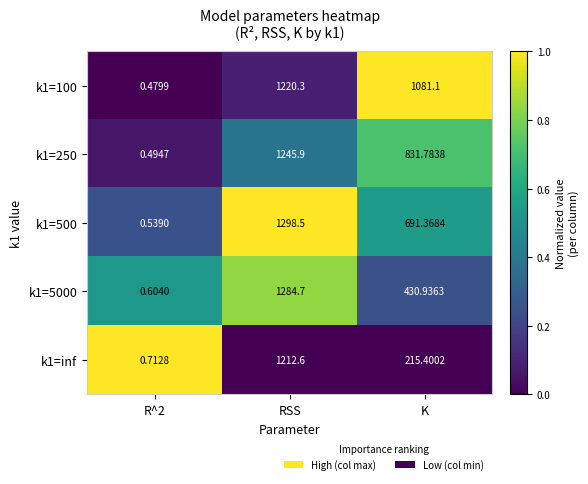

Where does the k1=5000 series first go above 430?

RSS